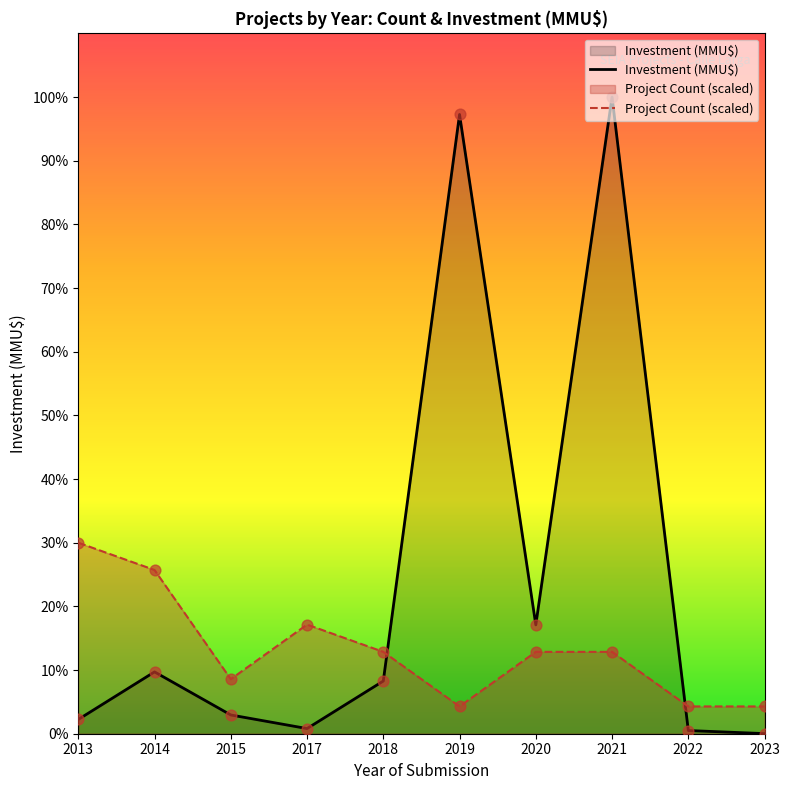

Which series has the widest spread of Y values?

Investment (MMU$)